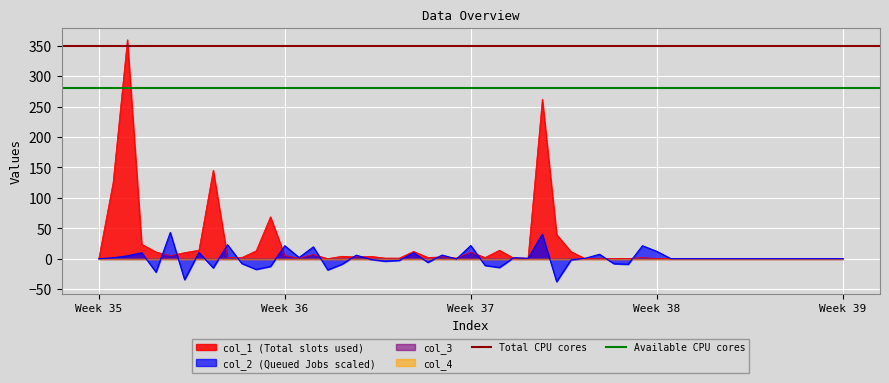

Does the chart display data point markers on the line(s)?

No